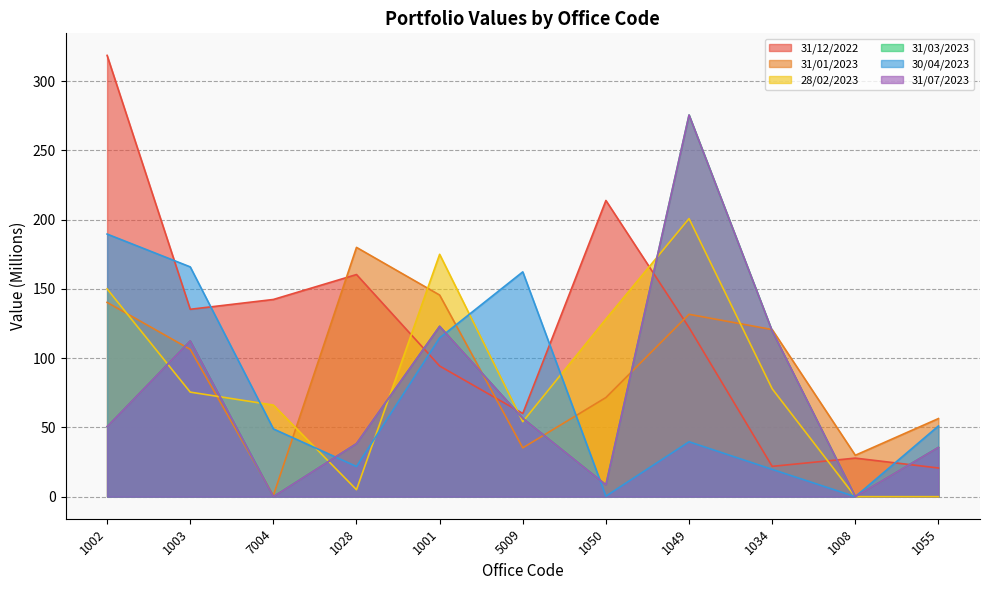

How many data points does each series have?

11